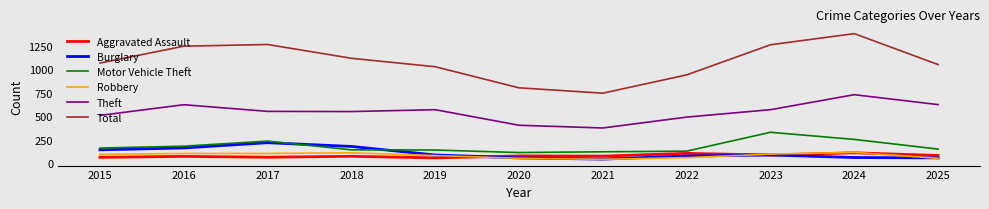

What is the spread (max minus min) of values at 2024?

1321